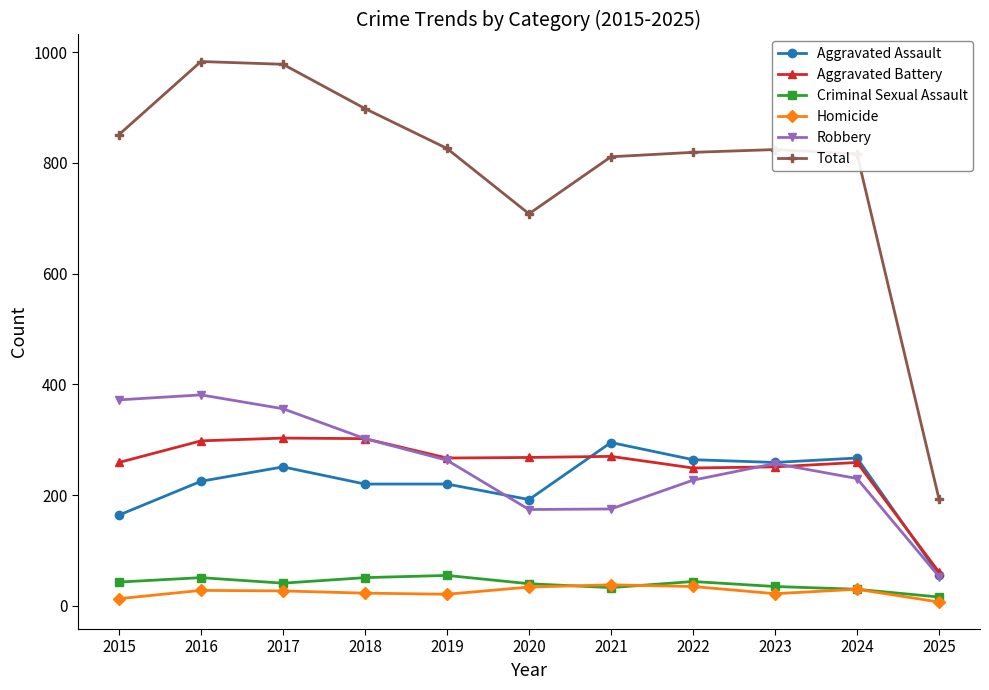

Is it true that Total equals 819 at 2022?

True